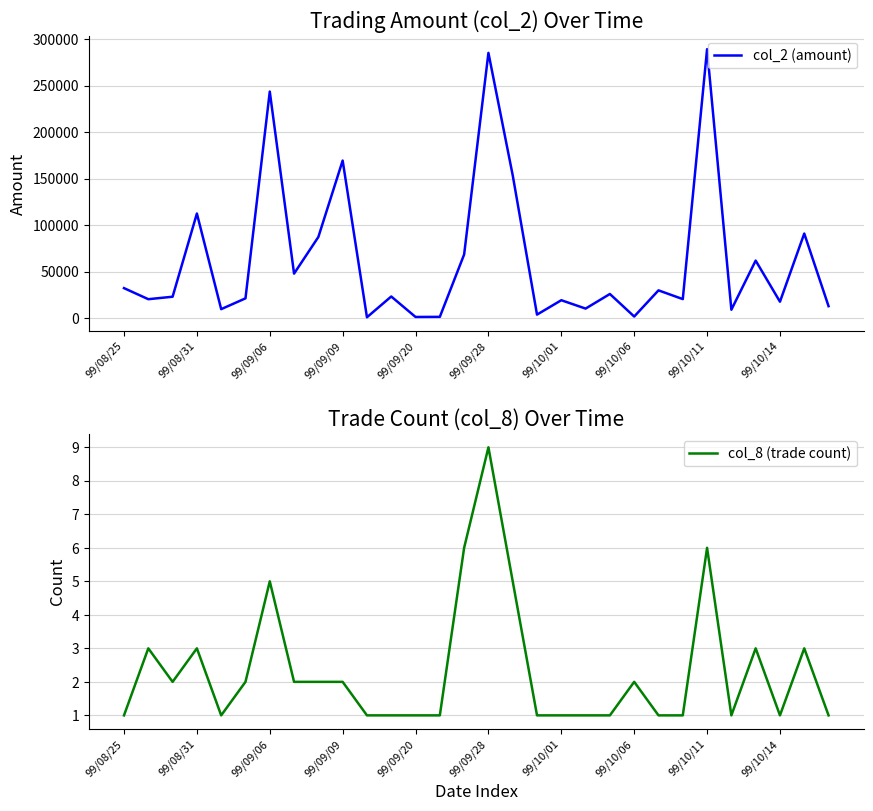

Reading left to right, transcribe all the data shown in this chart.

col_2 (amount): 32400	20500	23150	112600	9800	21400	243790	48000	87400	169560	1070	23400	1390	1510	68560	285400	153720	3920	19400	10400	26100	1850	30000	20600	289370	9200	62000	17800	91100	13000
col_8 (trade count): 1	3	2	3	1	2	5	2	2	2	1	1	1	1	6	9	5	1	1	1	1	2	1	1	6	1	3	1	3	1